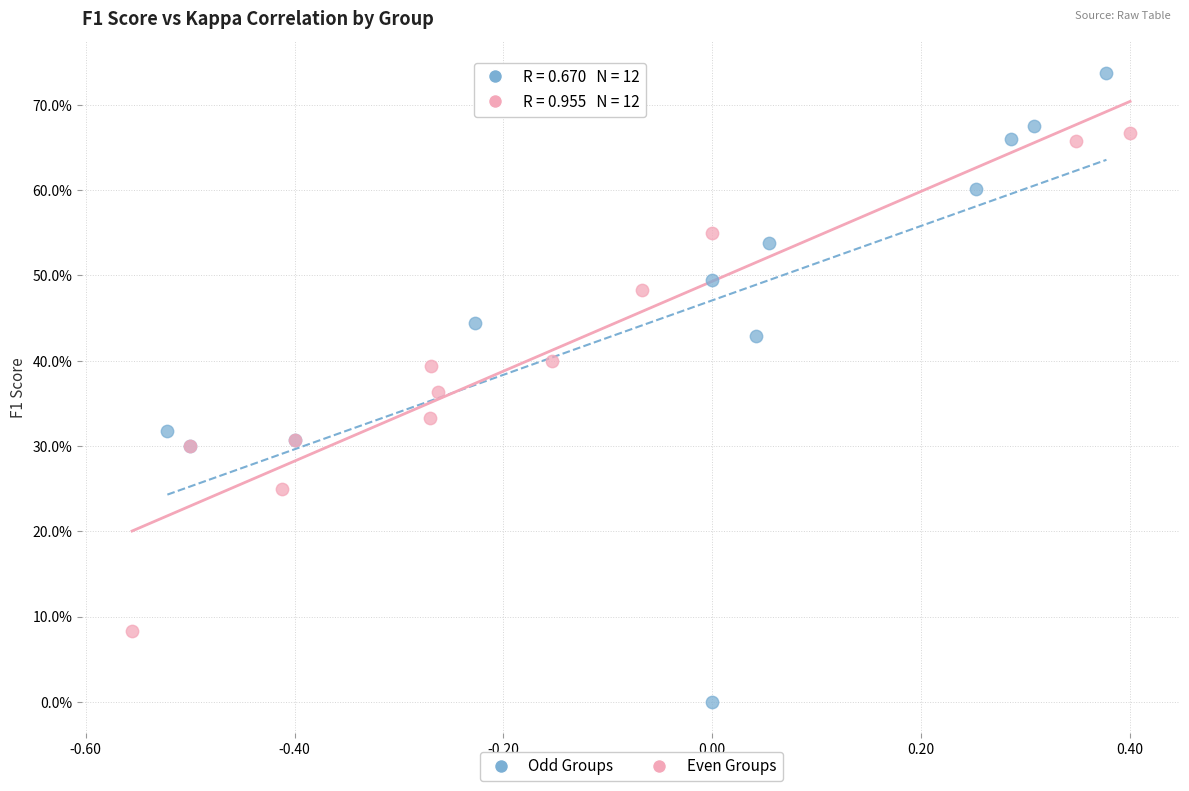

What are all the series names shown in the legend?

Odd Groups, Even Groups